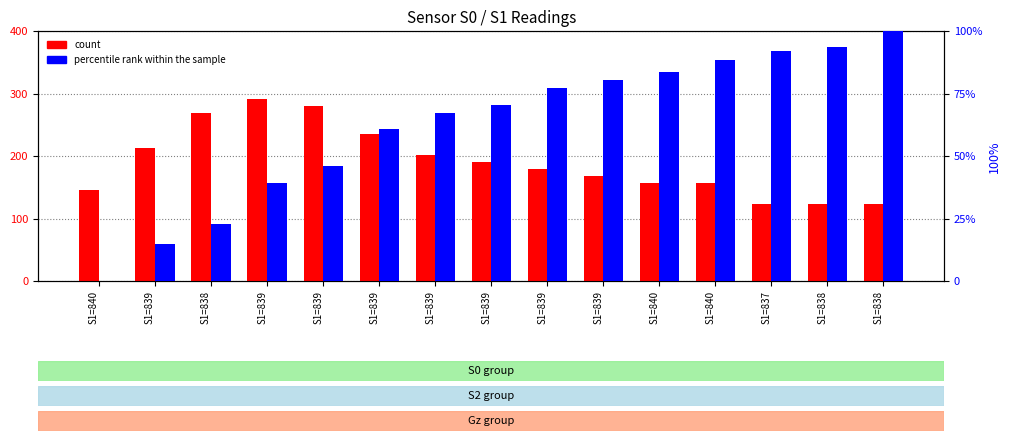

What is the label of the 5th bar from the left?

S1=839